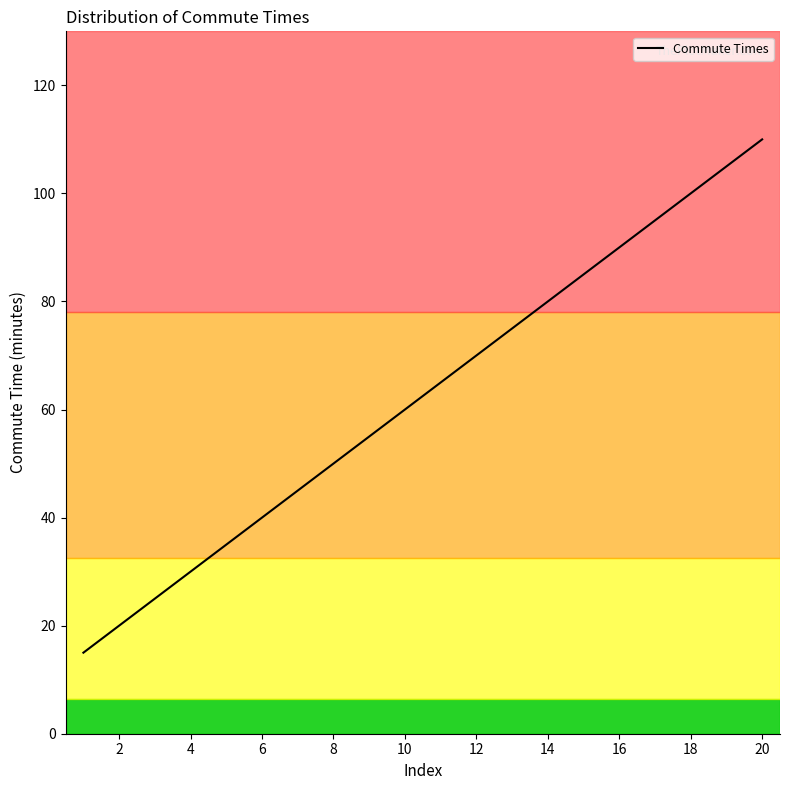

What is the maximum value shown in the chart?

110